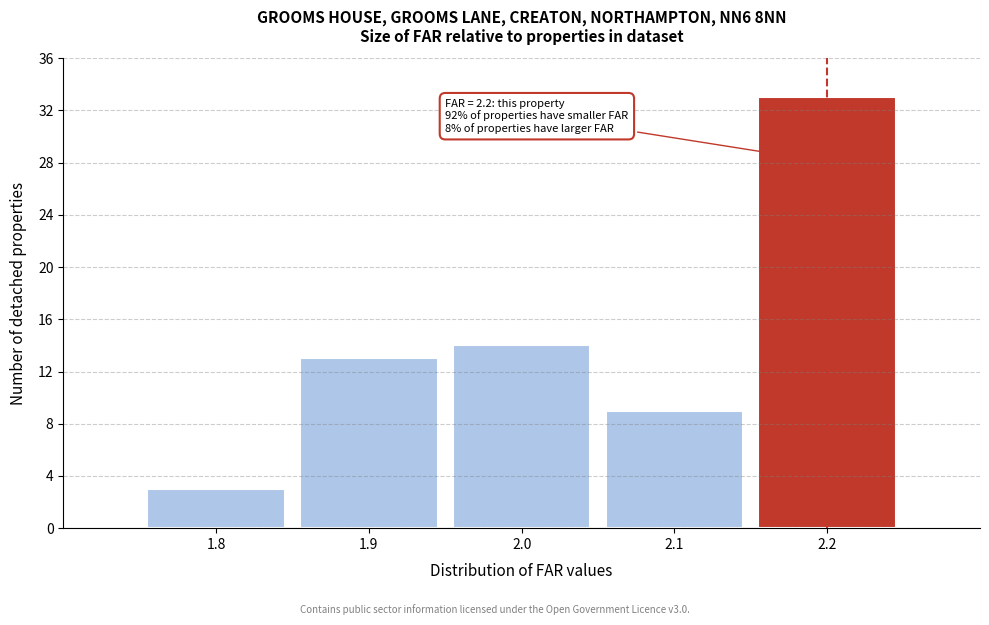

Over which range of the x-axis is the bar tallest?

2.15 to 2.25